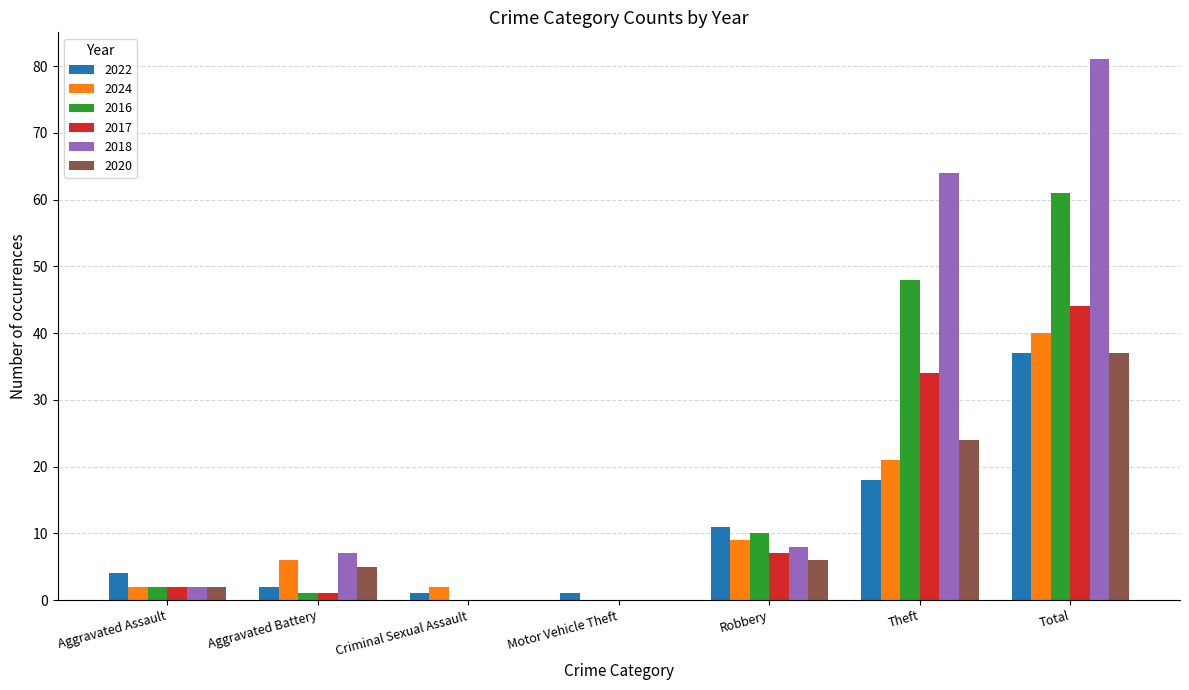

How many distinct data groups are displayed?

6